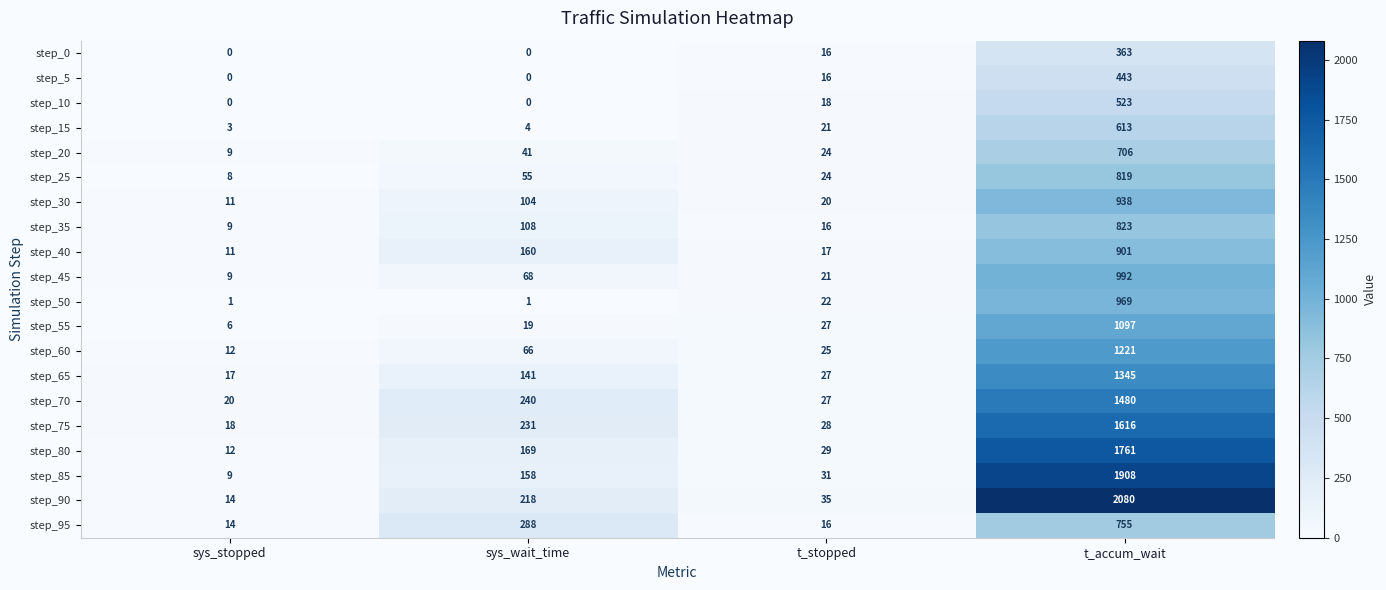

Which series has the largest range (max minus min)?

step_90